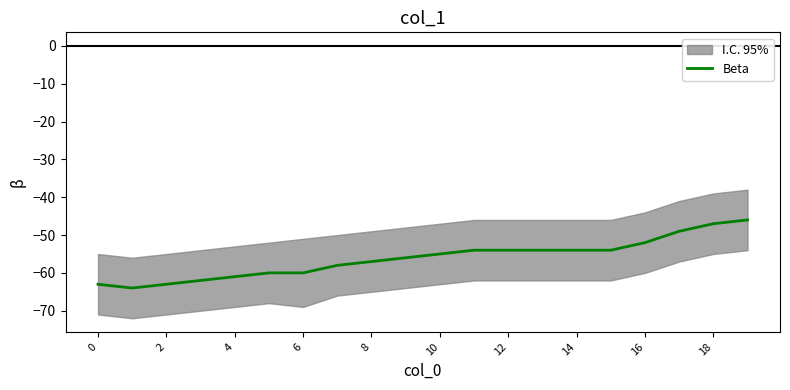

What is the sum of all values?

-1123